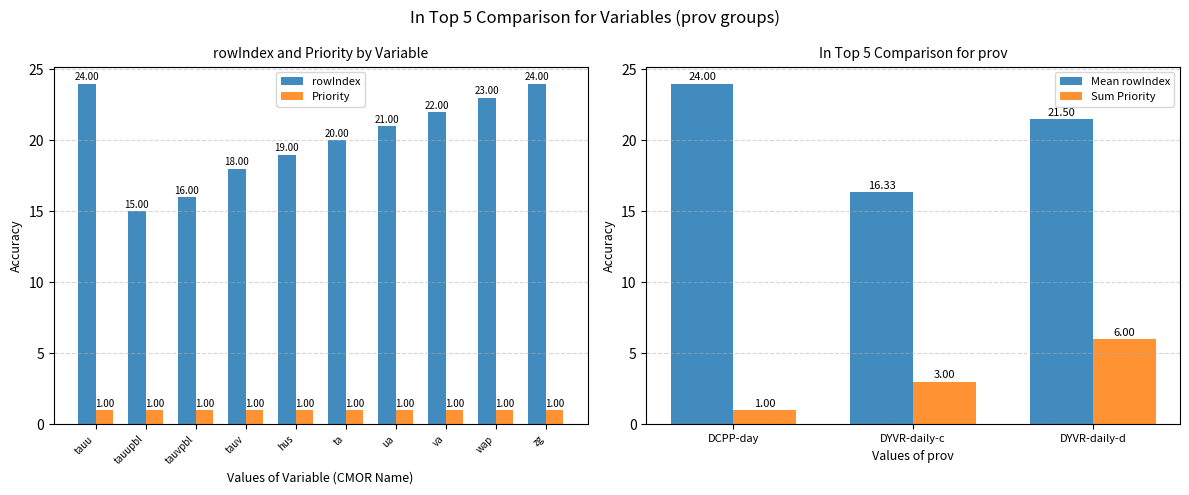

What is the label of the 9th bar from the left?

wap